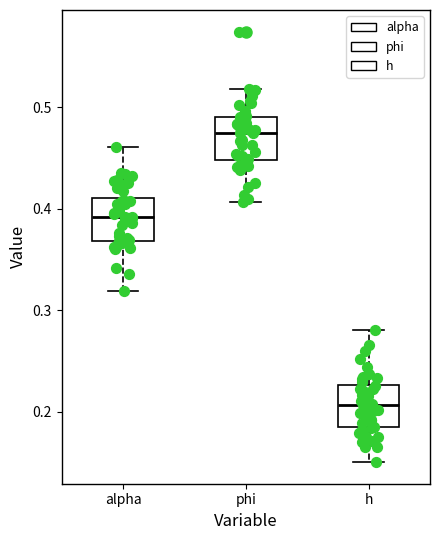

Where does the median line of the box for phi sit on the y-axis? The values are not printed on the chart, so give them approximately, as read against the axis.

0.48